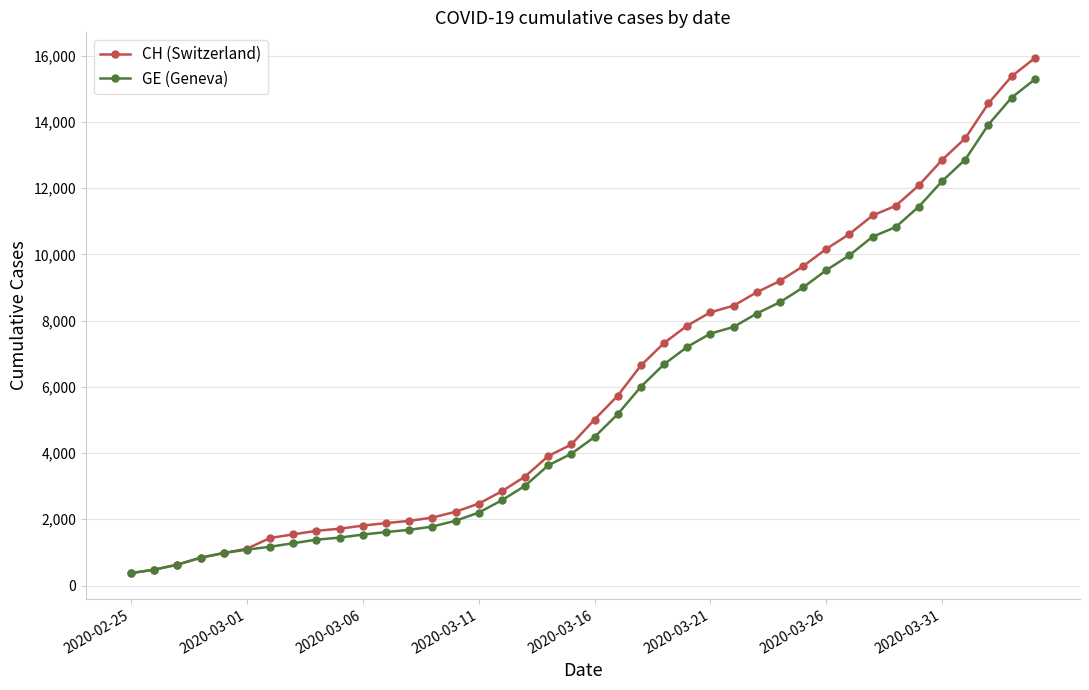

Which series has the largest range (max minus min)?

CH (Switzerland)